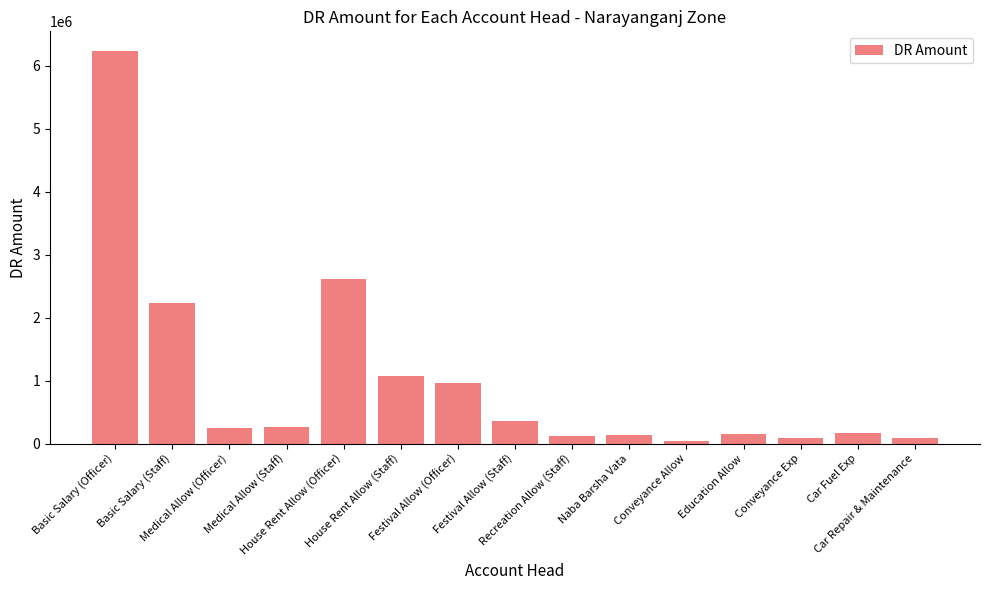

The value at Festival Allow (Officer) is 197240. True or false?

False